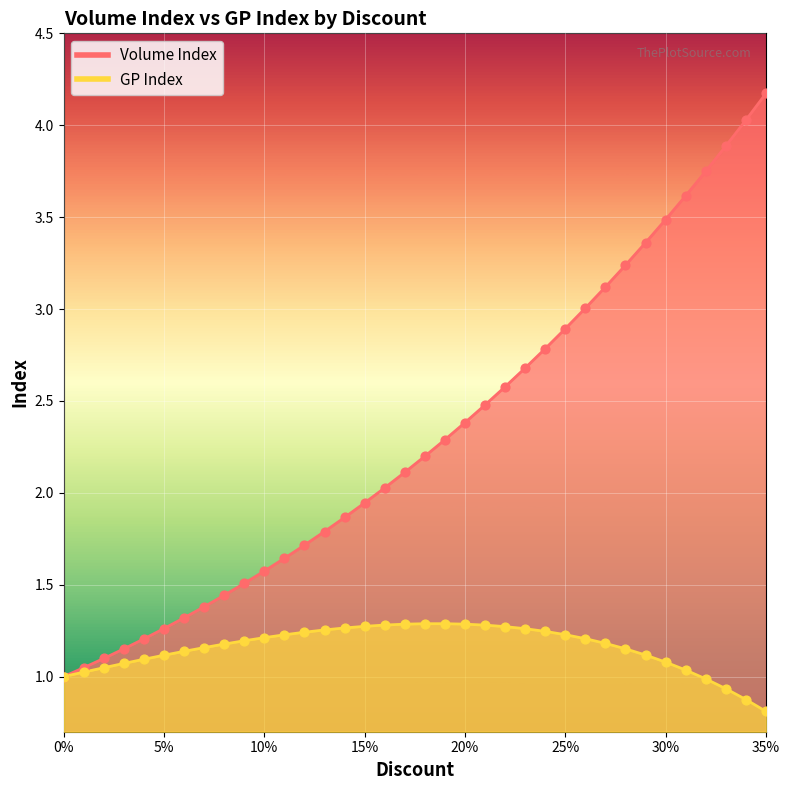

Which series reaches the minimum Y coordinate?

GP Index